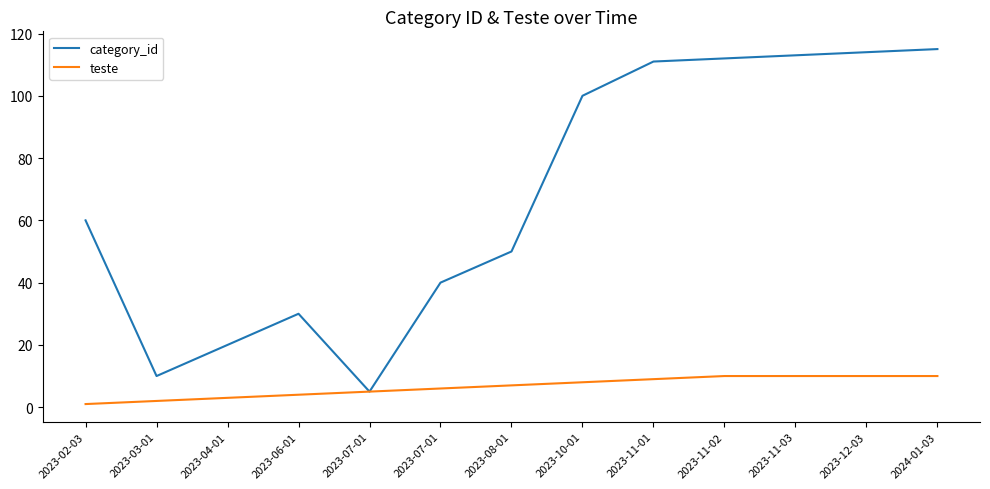

Reading left to right, list all the values displayed in this chart.

category_id: 2023-02-03=60	2023-03-01=10	2023-04-01=20	2023-06-01=30	2023-07-01=5	2023-07-01=40	2023-08-01=50	2023-10-01=100	2023-11-01=111	2023-11-02=112	2023-11-03=113	2023-12-03=114	2024-01-03=115
teste: 2023-02-03=1	2023-03-01=2	2023-04-01=3	2023-06-01=4	2023-07-01=5	2023-07-01=6	2023-08-01=7	2023-10-01=8	2023-11-01=9	2023-11-02=10	2023-11-03=10	2023-12-03=10	2024-01-03=10